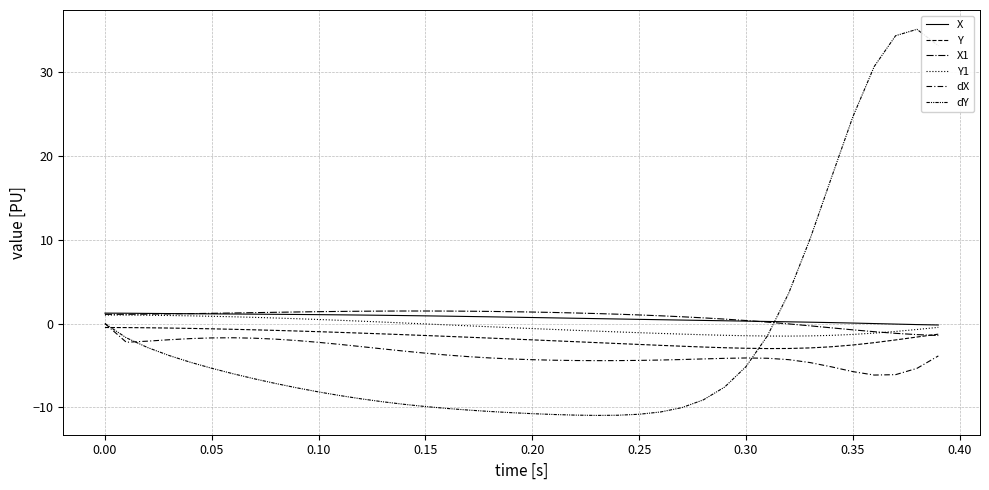

How many lines are shown in the chart?

6